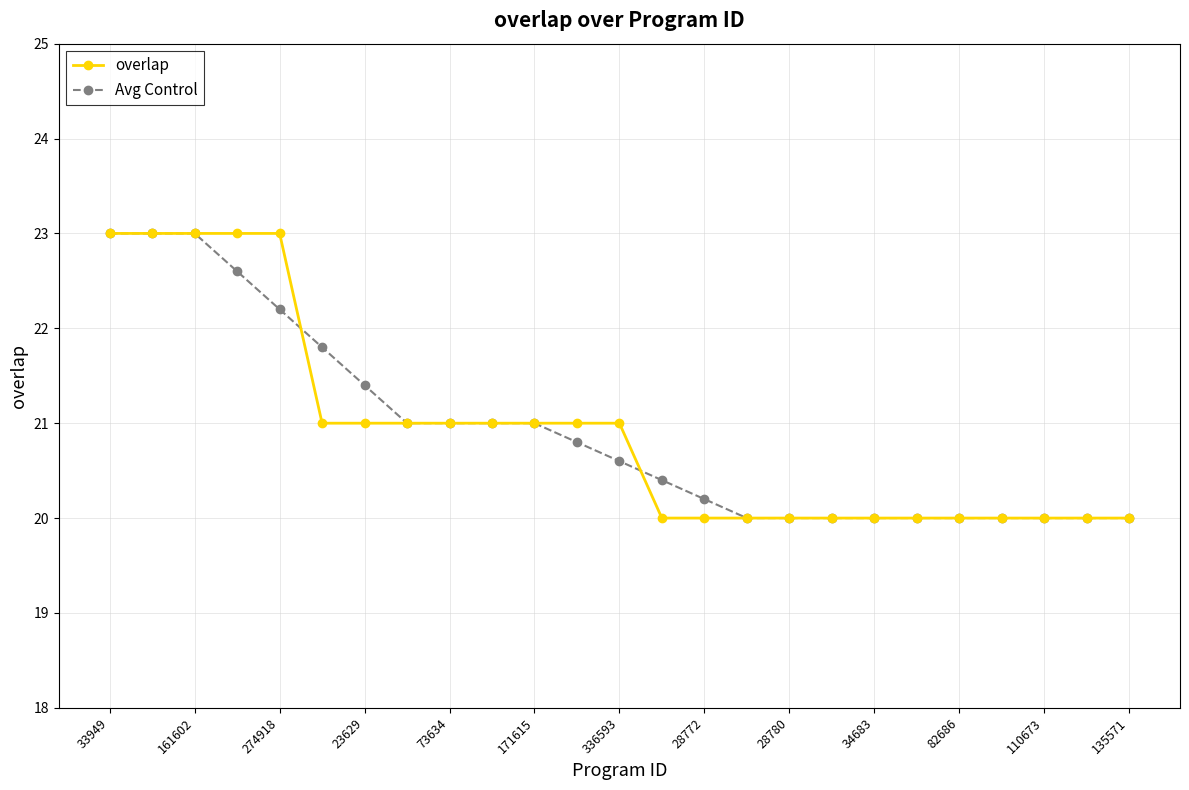

What is the value of the overlap point at the 20th from the left?

20.0